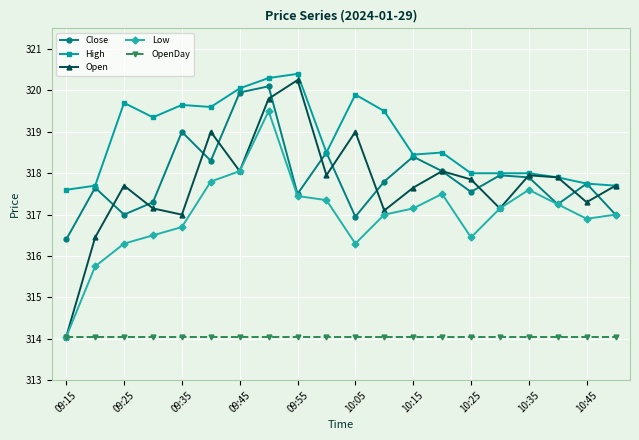

True or false: Low and High intersect in this chart.

False